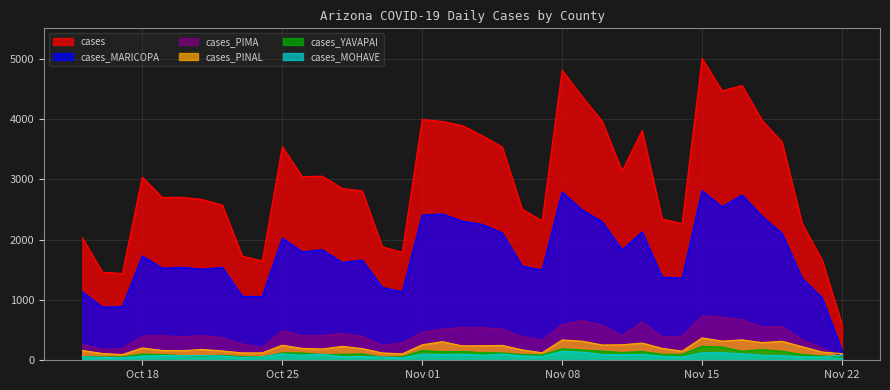

At which label is cases_MARICOPA closest to 1486?

2021-11-07